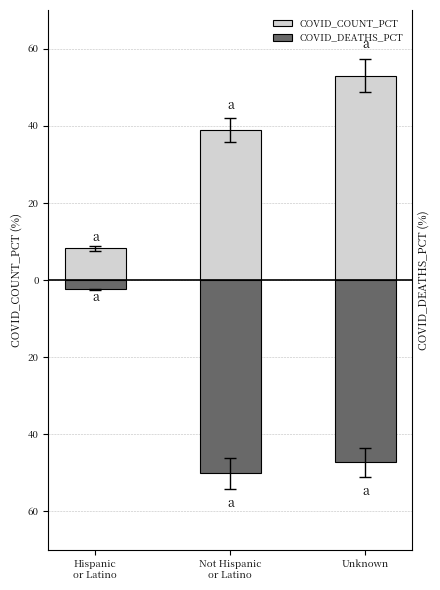

Reading left to right, what are all the values shown in this chart?

COVID_COUNT_PCT: 8.2	38.8	52.9
COVID_DEATHS_PCT: -2.5	-50.1	-47.4